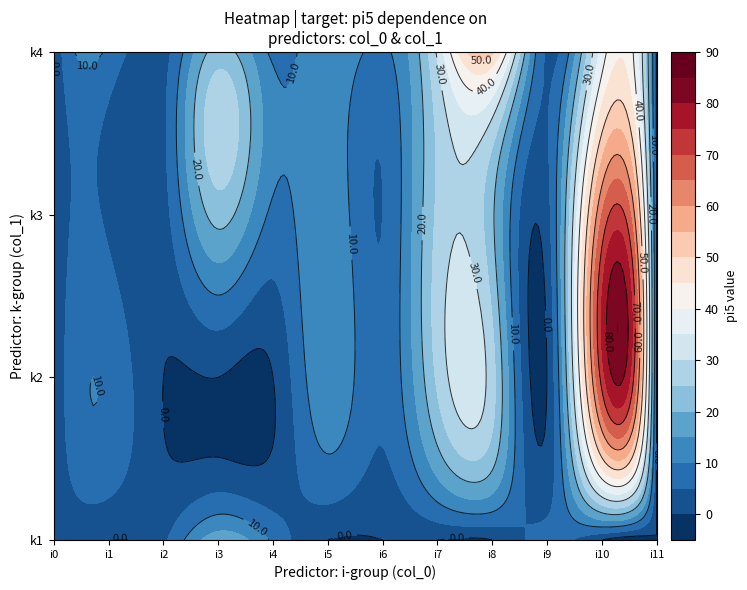

What is the sum of the i9 values at 8 and 3?

14